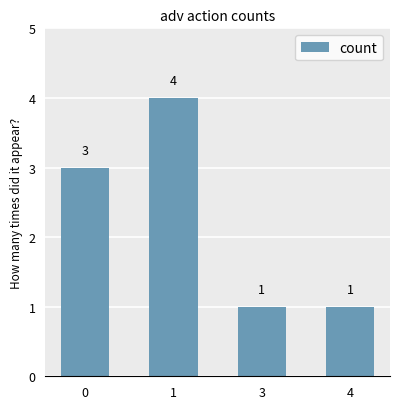

True or false: the data shows 2 at 0.

False